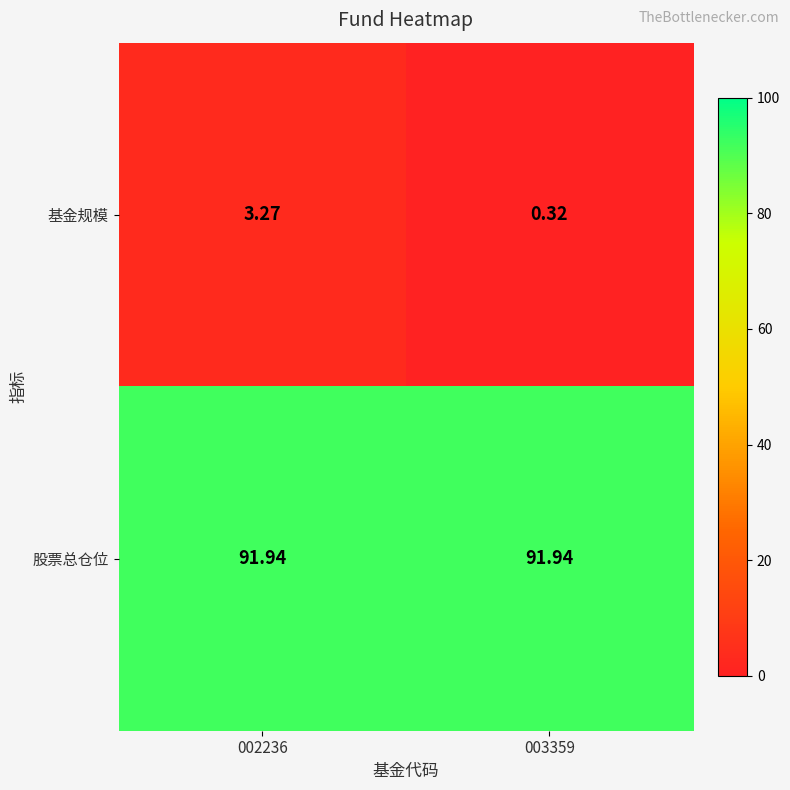

Is the value of 股票总仓位 at 002236 greater than the value of 基金规模 at 003359?

Yes